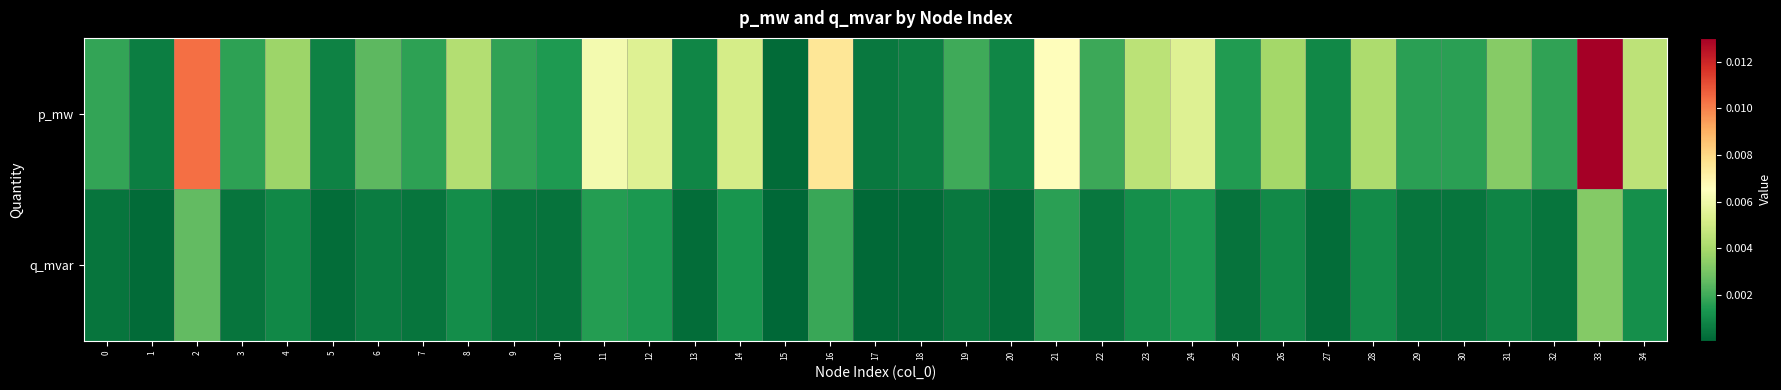

Rank the series by their average value, from highest to lowest.

p_mw, q_mvar